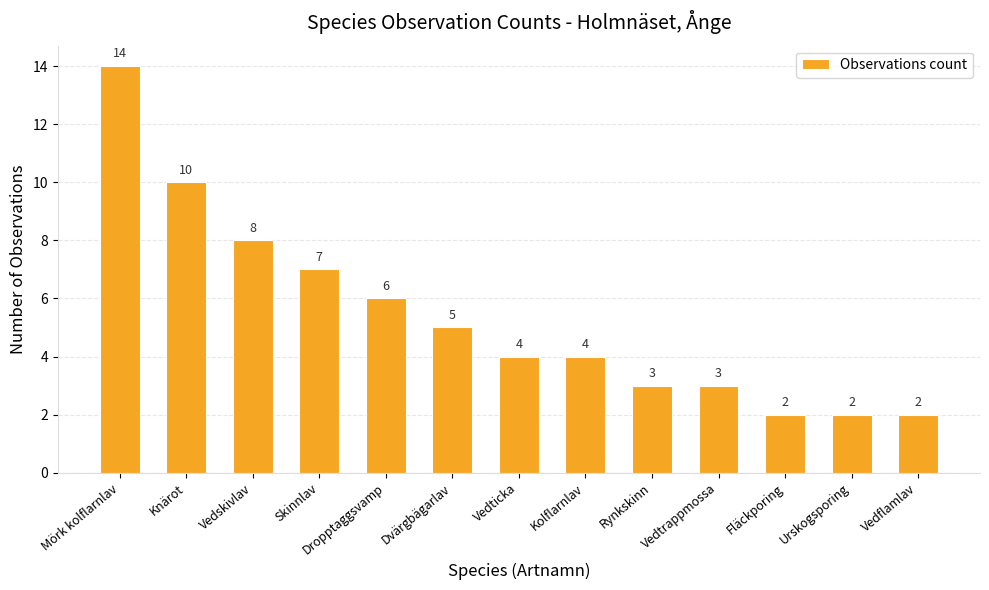

Are the bars grouped side by side (vs. stacked)?

No